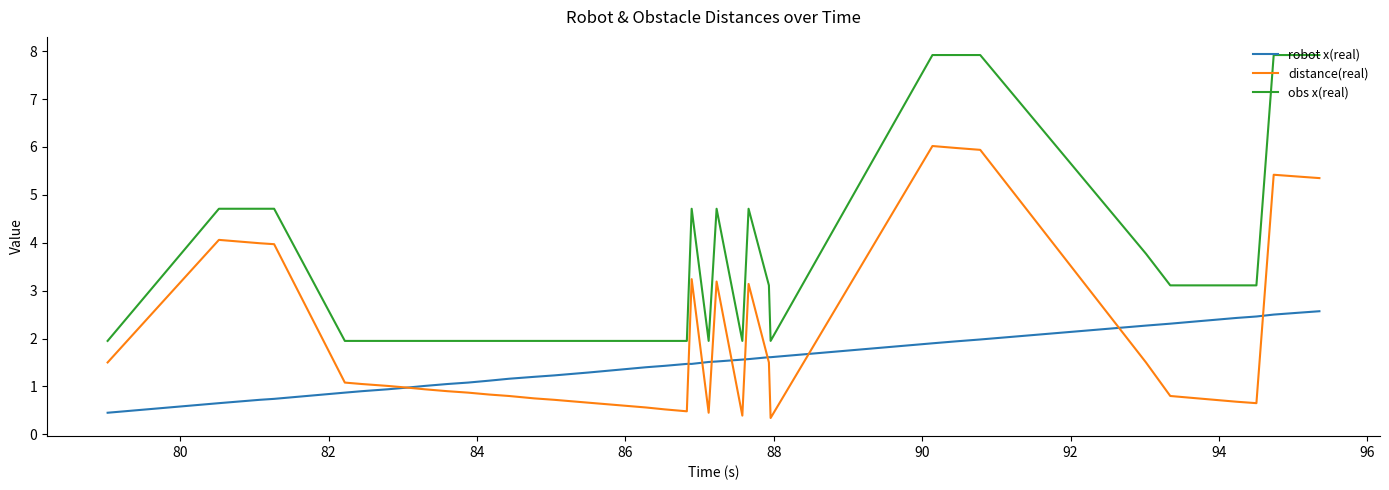

What is the difference between the second highest and minimum values in the robot x(real) series?

2.1